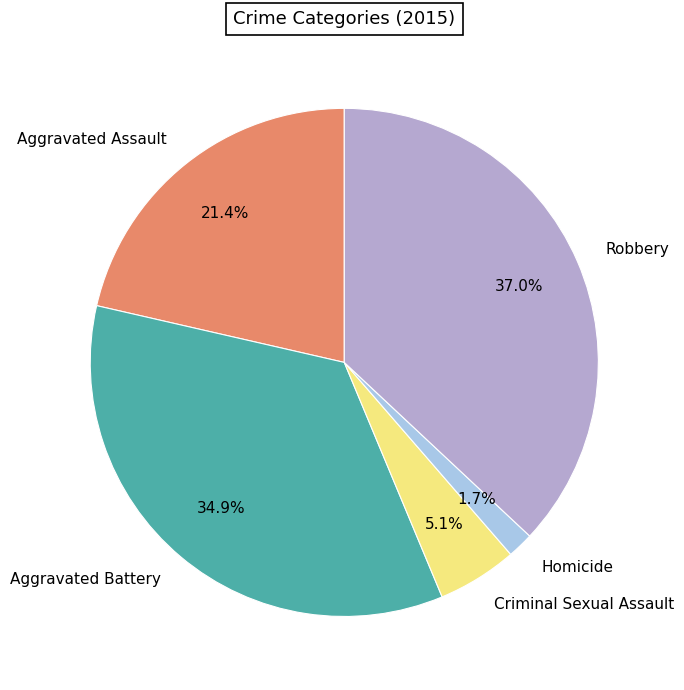

Does any single category account for the majority?

No